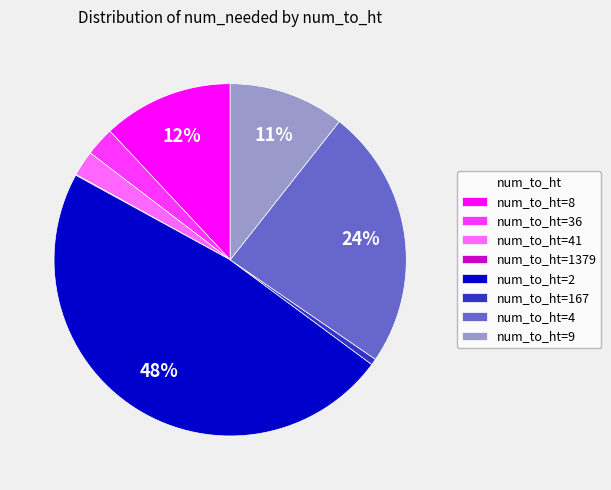

To the nearest percent, what is the combined percentage of num_to_ht=8 and num_to_ht=167?

13%